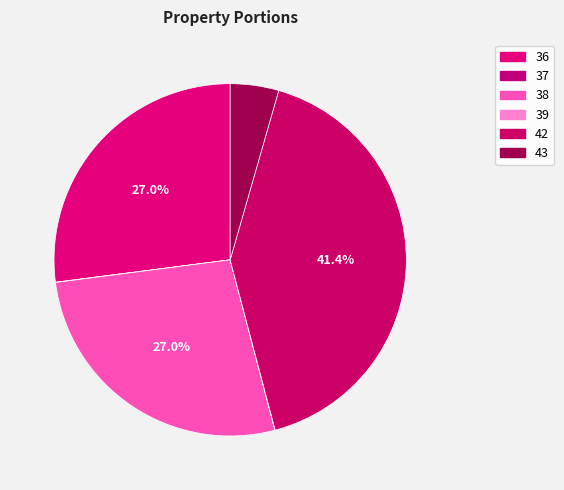

Does 36 represent more than half of the total?

No